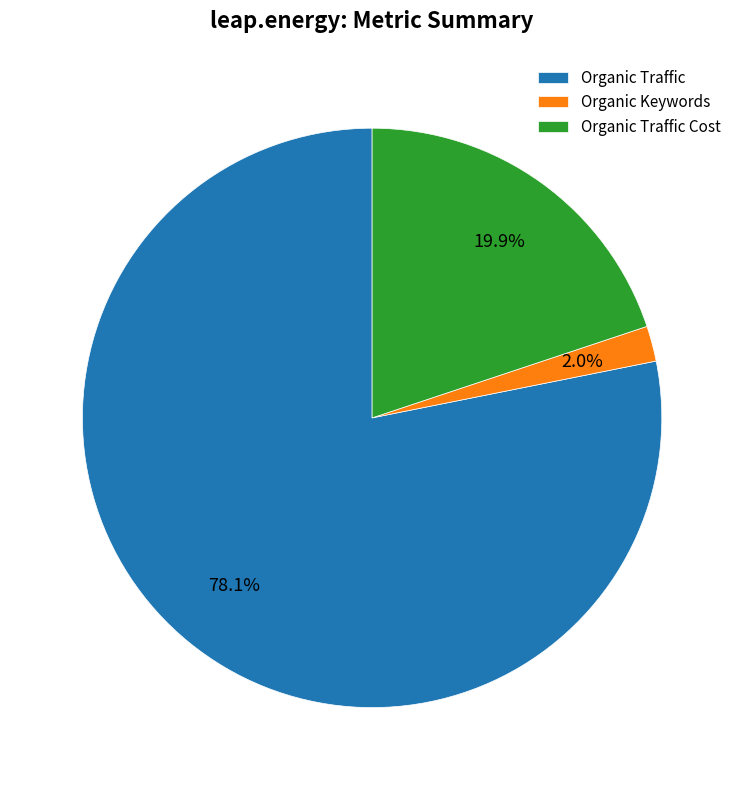

What portion of the pie excludes Organic Keywords?

98.0%